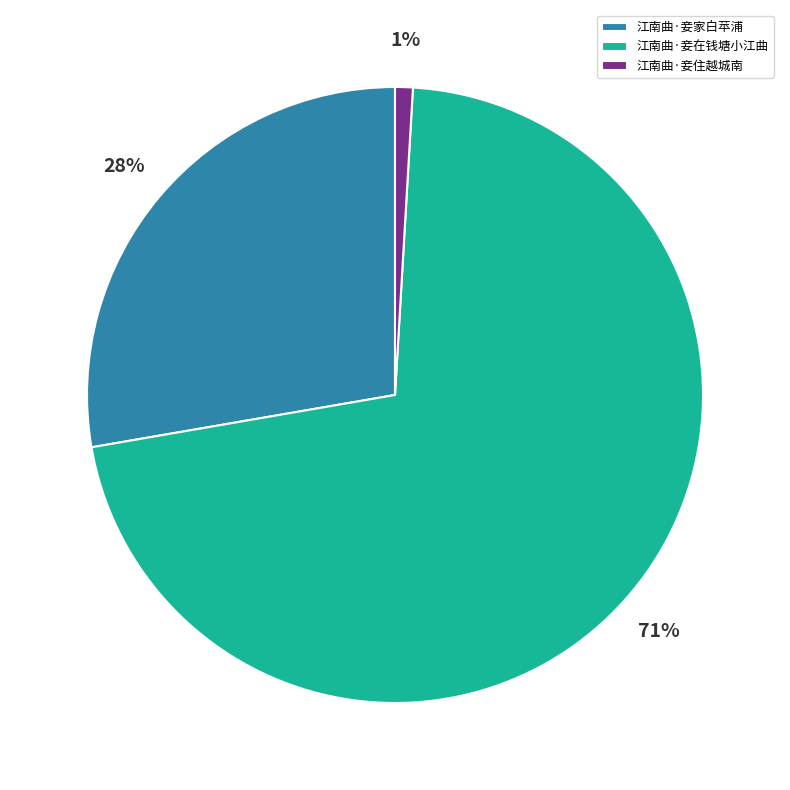

To the nearest percent, what percentage of the pie is 江南曲·妾家白苹浦?

28%